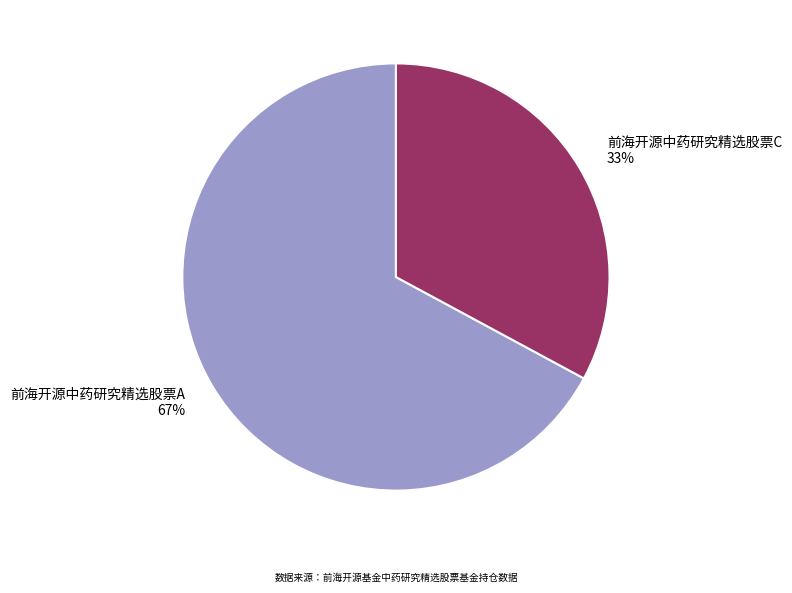

To the nearest percent, what is the average slice percentage?

50%